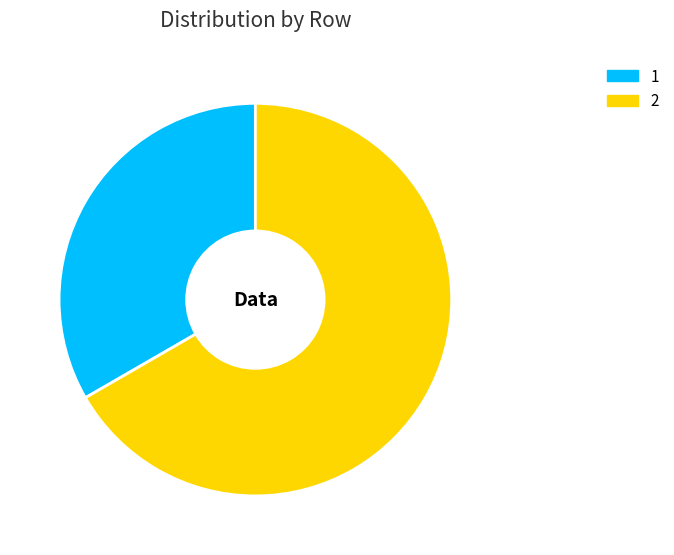

Does 1 represent more than half of the total?

No